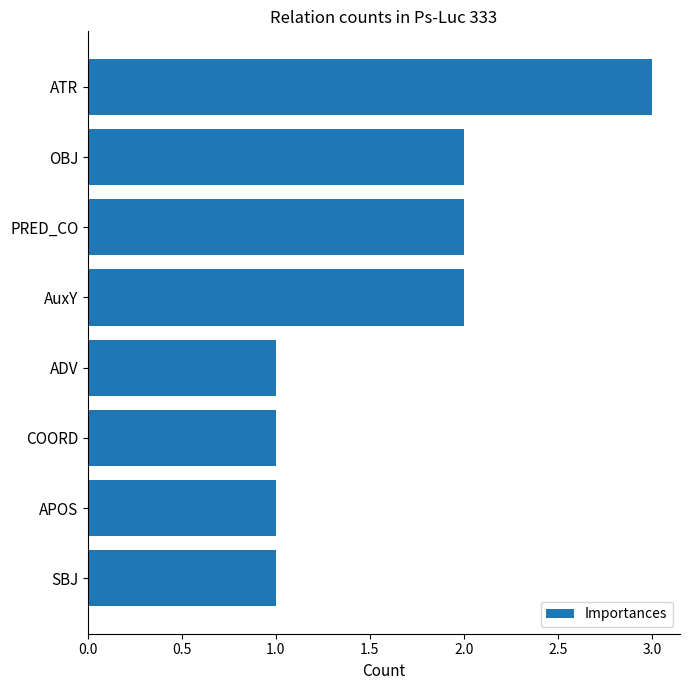

The value at OBJ is 3. True or false?

False